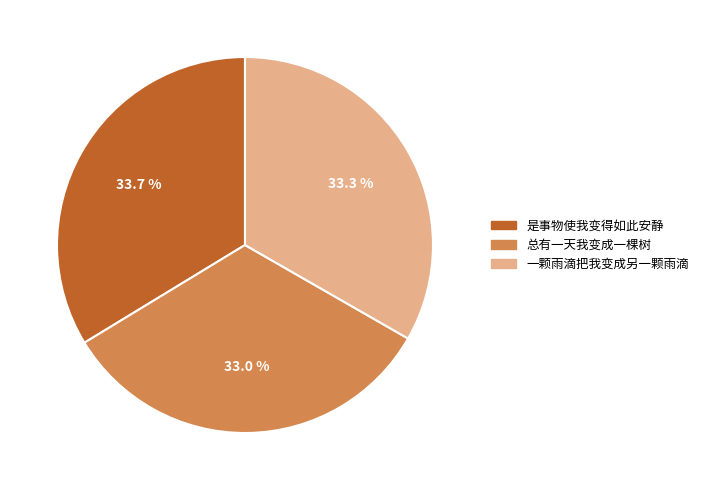

How many segments does this pie chart have?

3